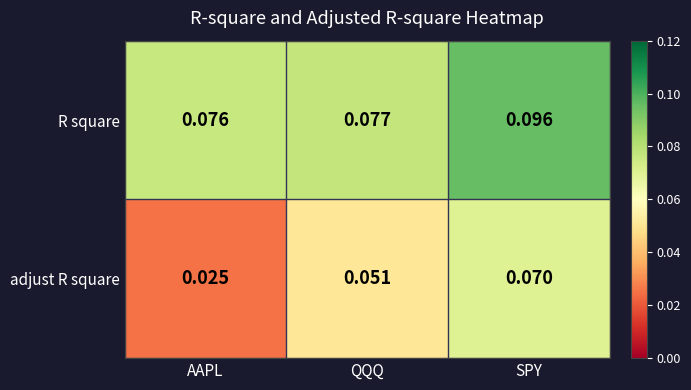

Which series has the largest total across all categories?

R square